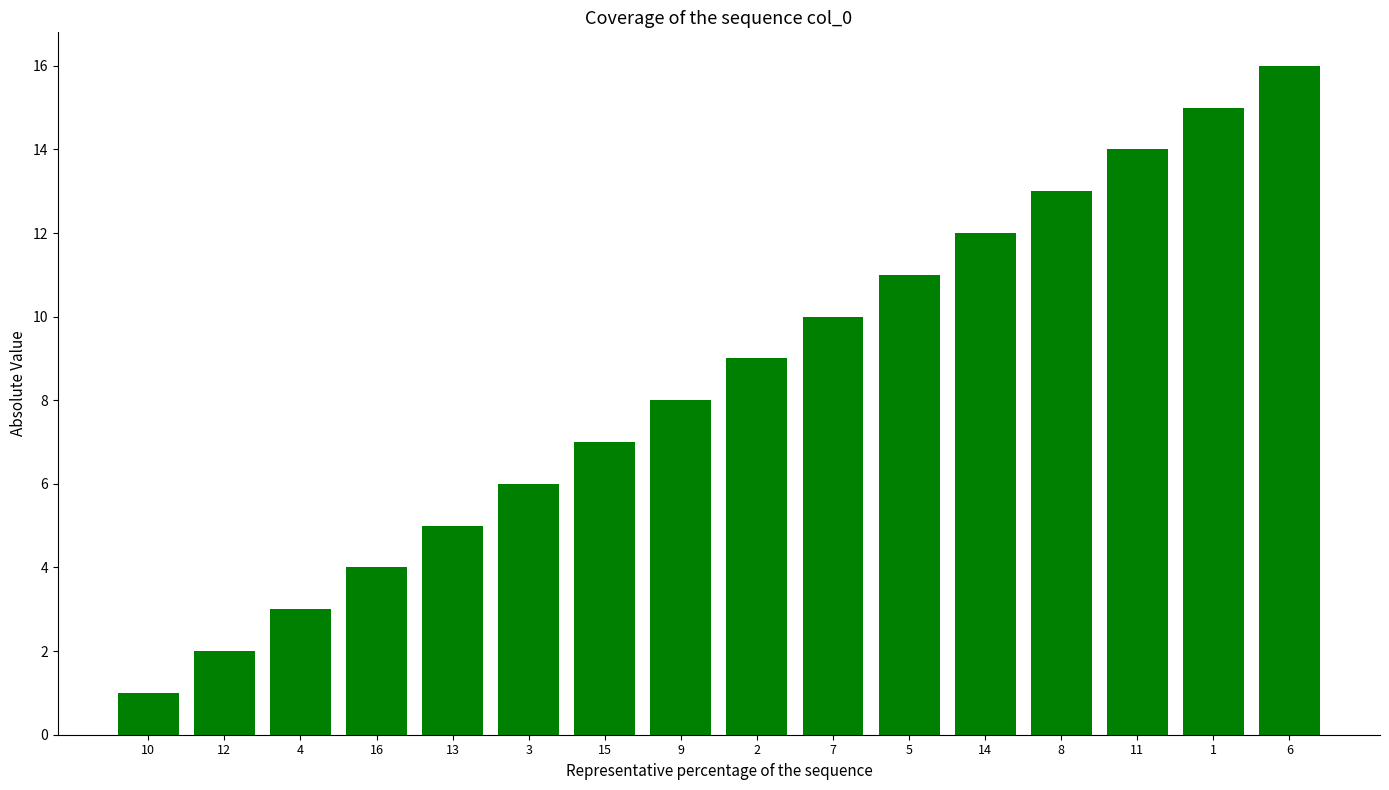

Reading right to left, list all the values displayed in this chart.

6=16	1=15	11=14	8=13	14=12	5=11	7=10	2=9	9=8	15=7	3=6	13=5	16=4	4=3	12=2	10=1